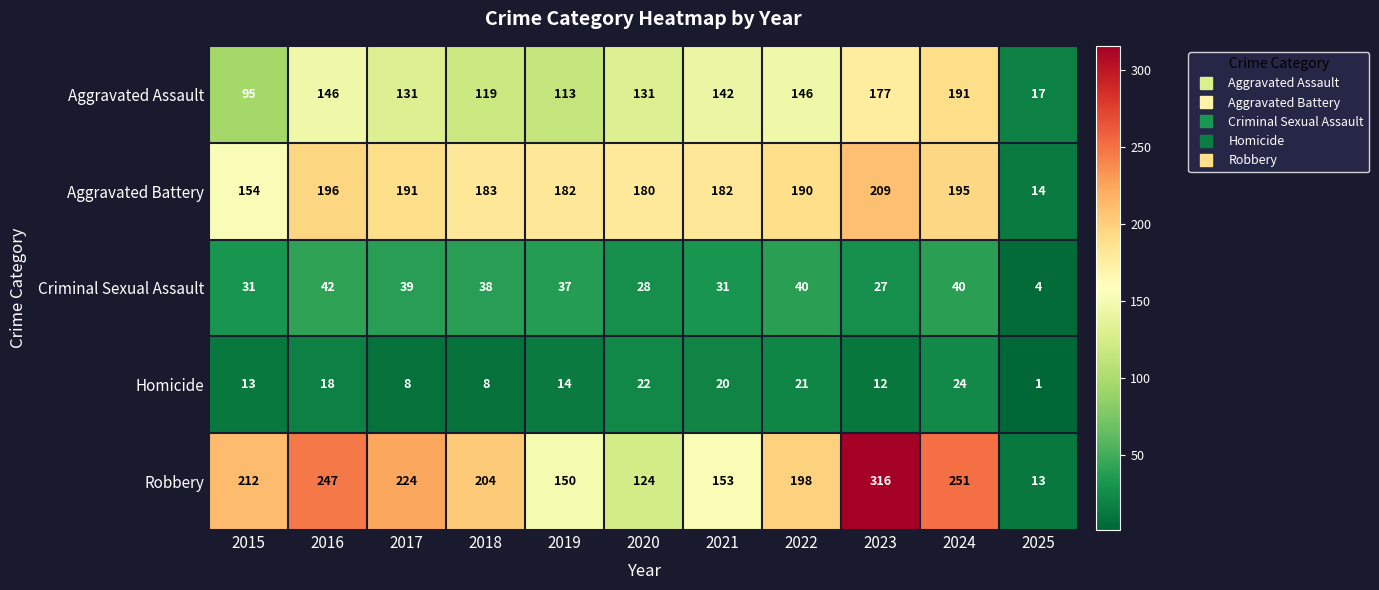

Which series has the widest spread of values?

Robbery